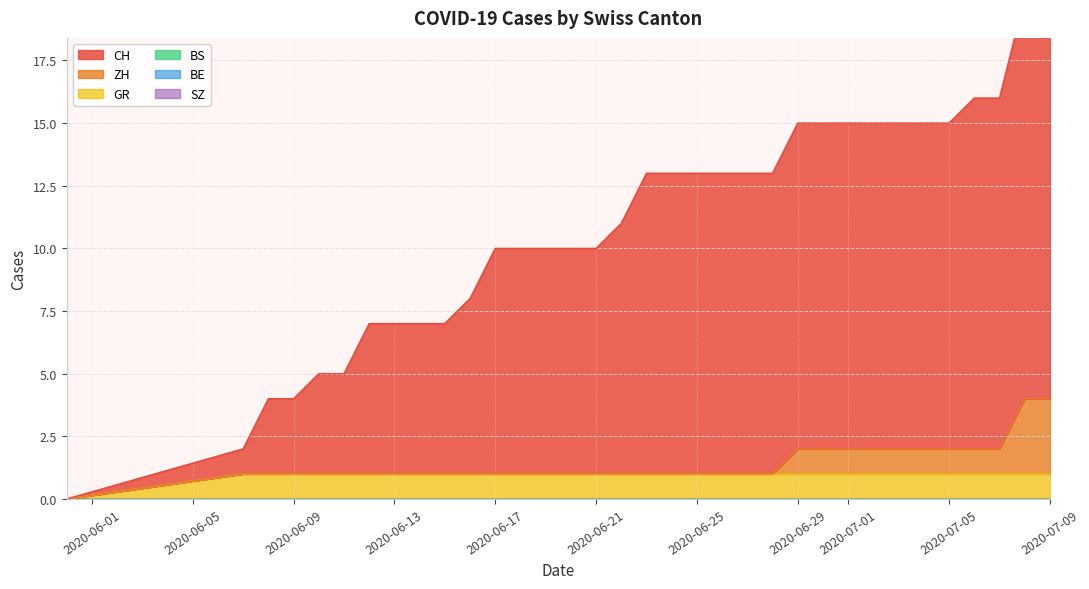

Does the chart display data point markers on the line(s)?

No